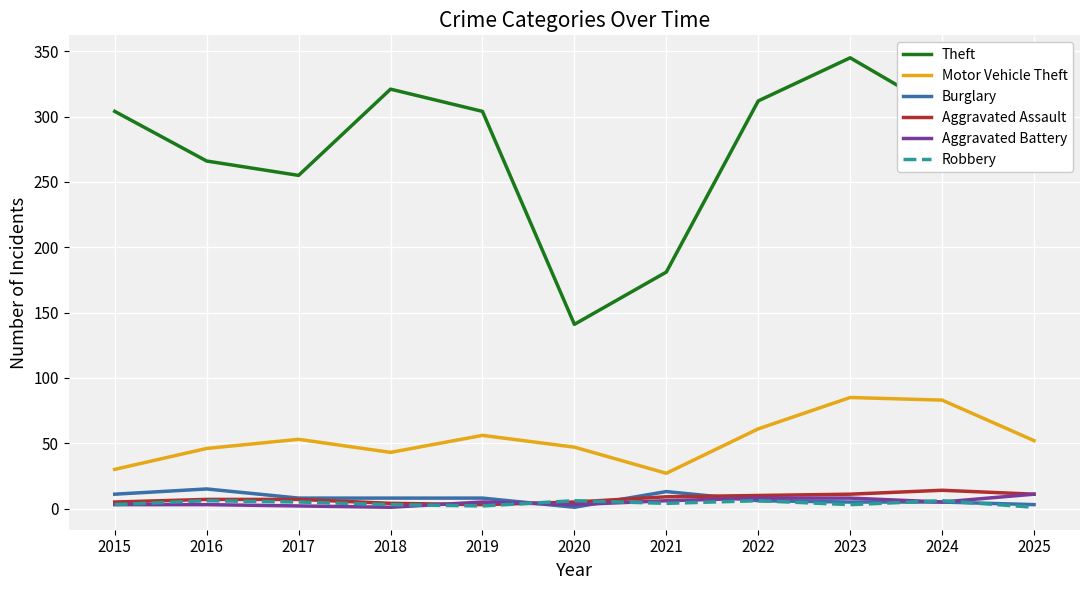

Which series has the largest range (max minus min)?

Theft